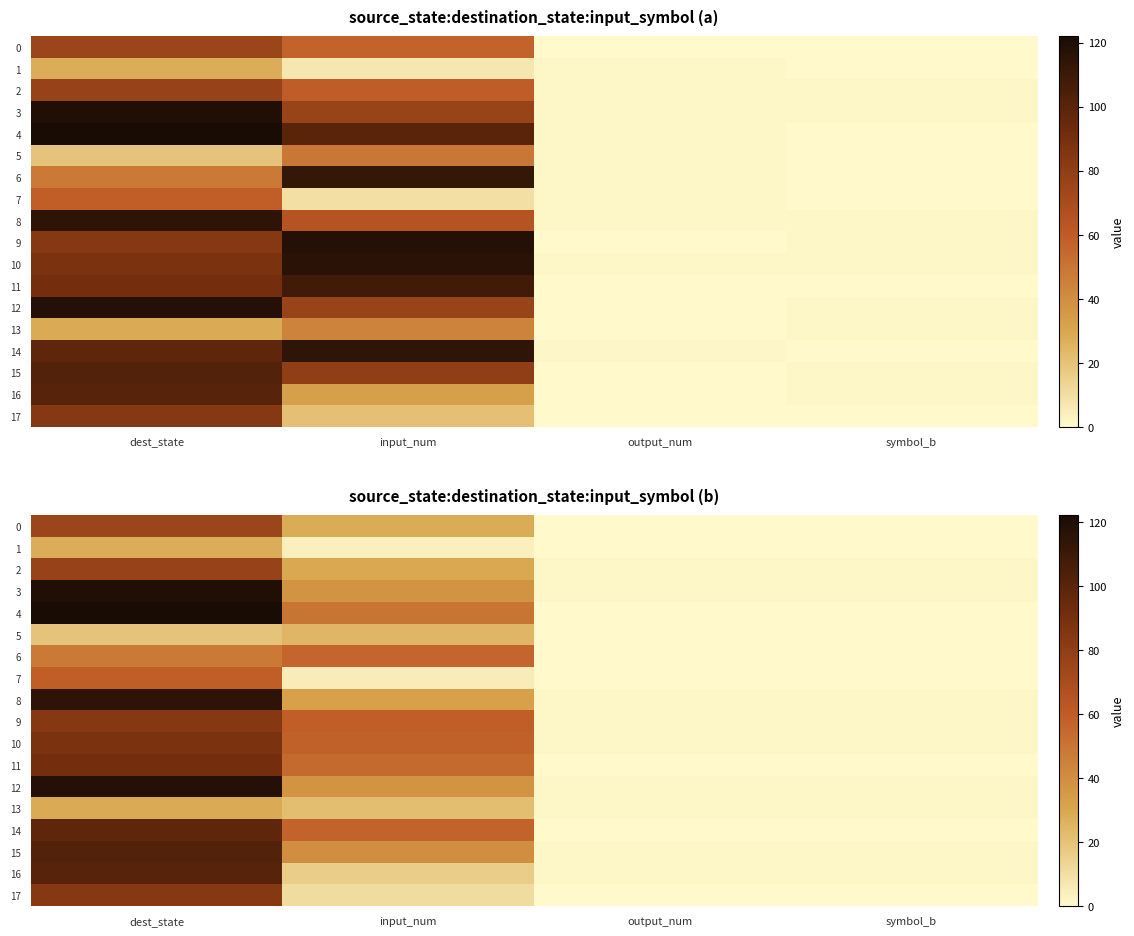

Rank the series by their maximum value, from lowest to highest.

5, 1, 13, 6, 7, 0, 2, 9, 17, 10, 11, 14, 16, 15, 8, 12, 3, 4